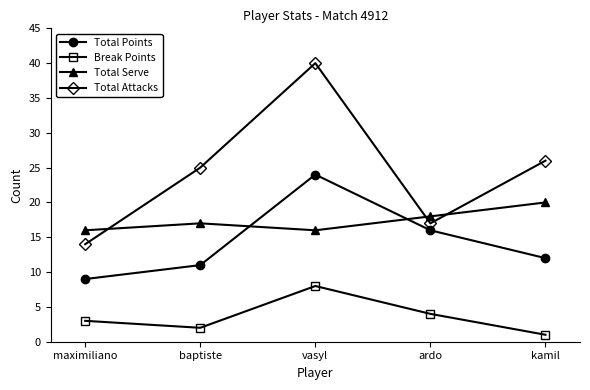

How many data points does each series have?

5